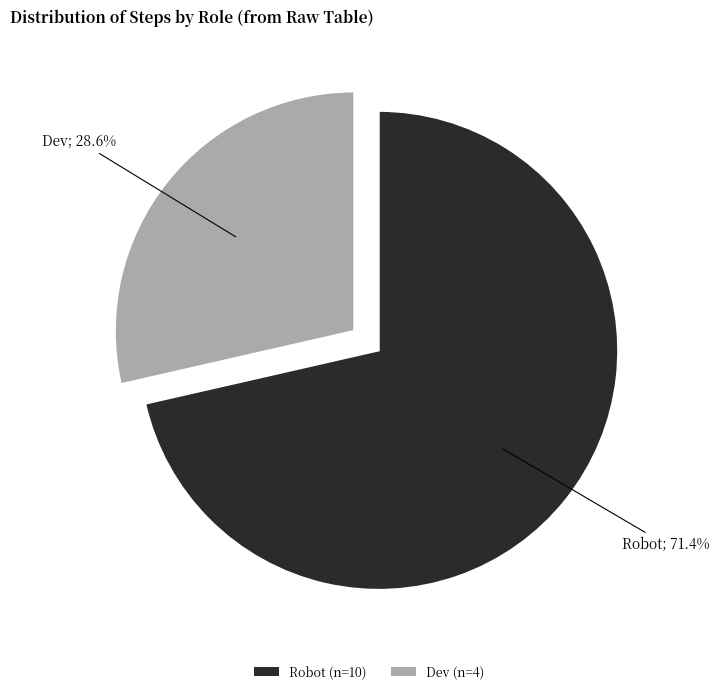

Combined, what portion of the pie is Dev and Robot?

100.0%